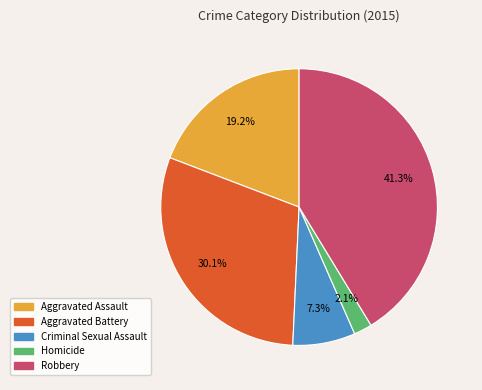

Approximately how many times larger is the value at Aggravated Battery compared to Aggravated Assault?

1.6